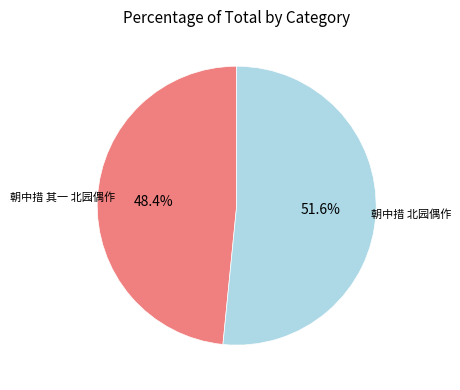

Which has a higher value, 朝中措 北园偶作 or 朝中措 其一 北园偶作?

朝中措 北园偶作